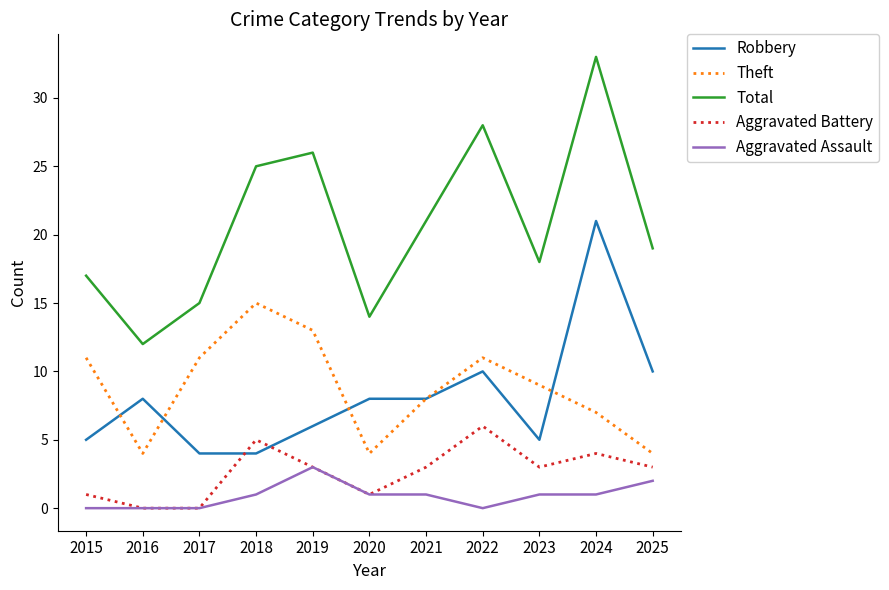

Is the value of Total at 2015 greater than the value of Aggravated Battery at 2017?

Yes